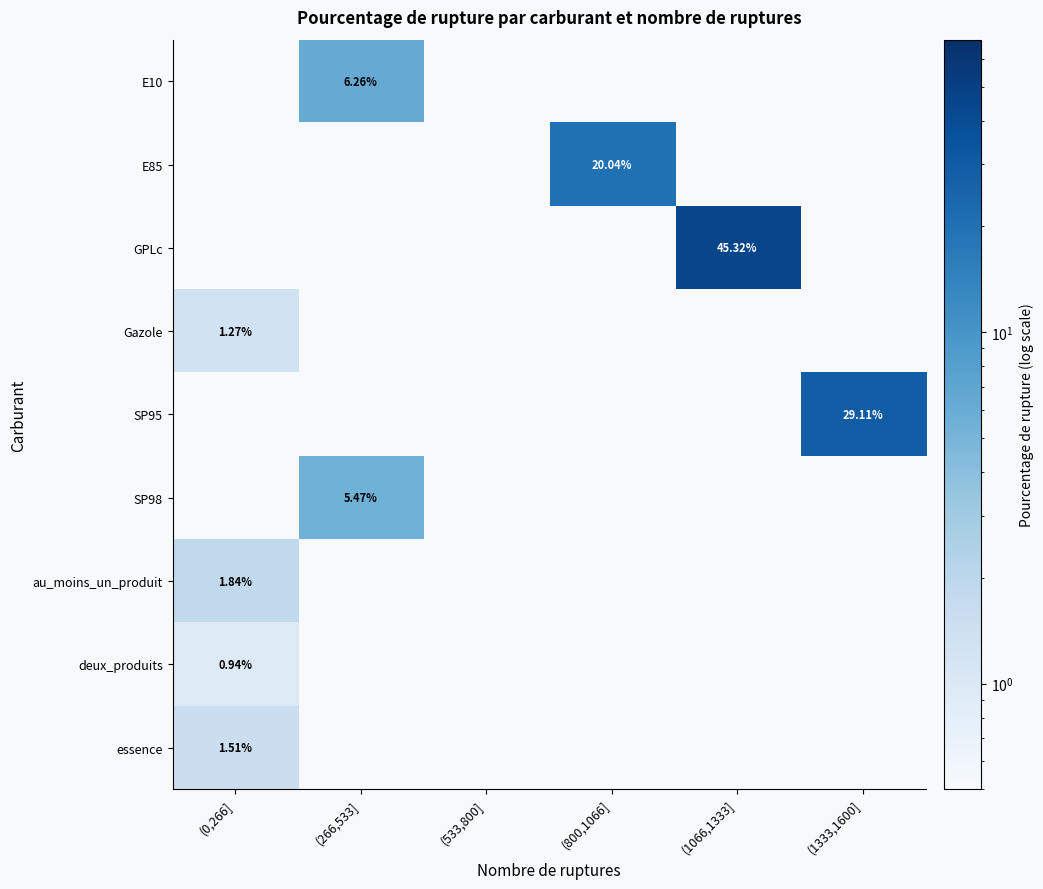

How many series are shown in this chart?

9